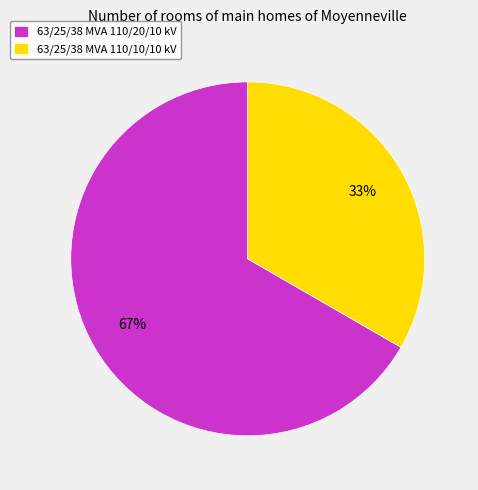

Does any single category account for the majority?

Yes